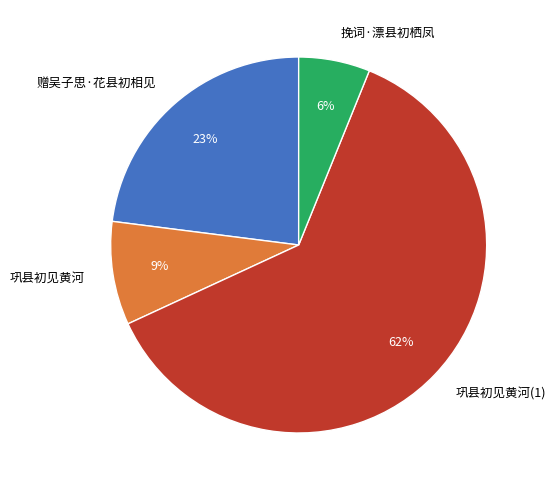

Do 赠吴子思·花县初相见 and 挽词·漂县初栖凤 together represent more than half of the pie?

No